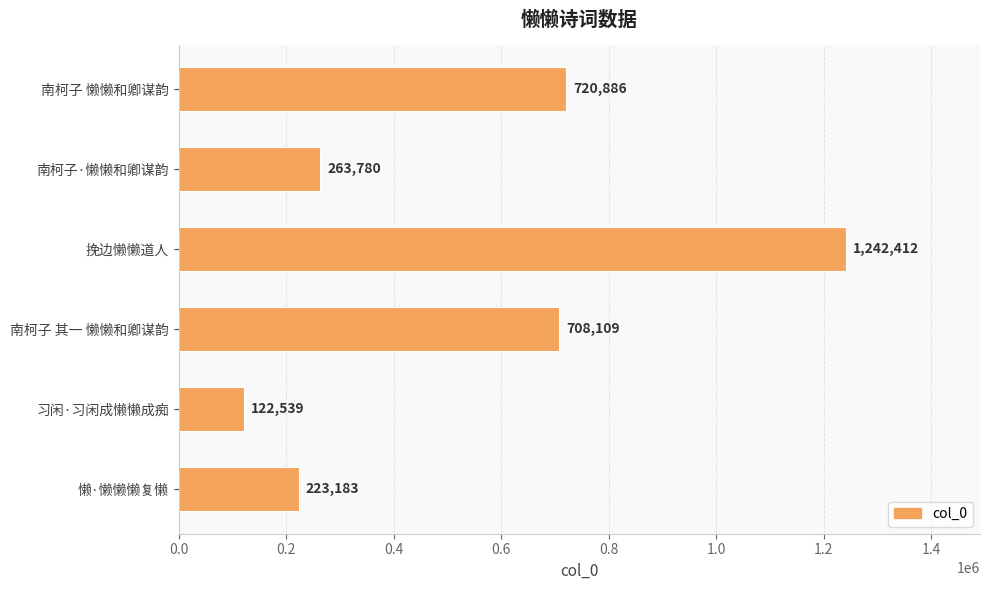

Reading bottom to top, list all the values displayed in this chart.

懒·懒懒懒复懒=223183	习闲·习闲成懒懒成痴=122539	南柯子 其一 懒懒和卿谋韵=708109	挽边懒懒道人=1242412	南柯子·懒懒和卿谋韵=263780	南柯子 懒懒和卿谋韵=720886